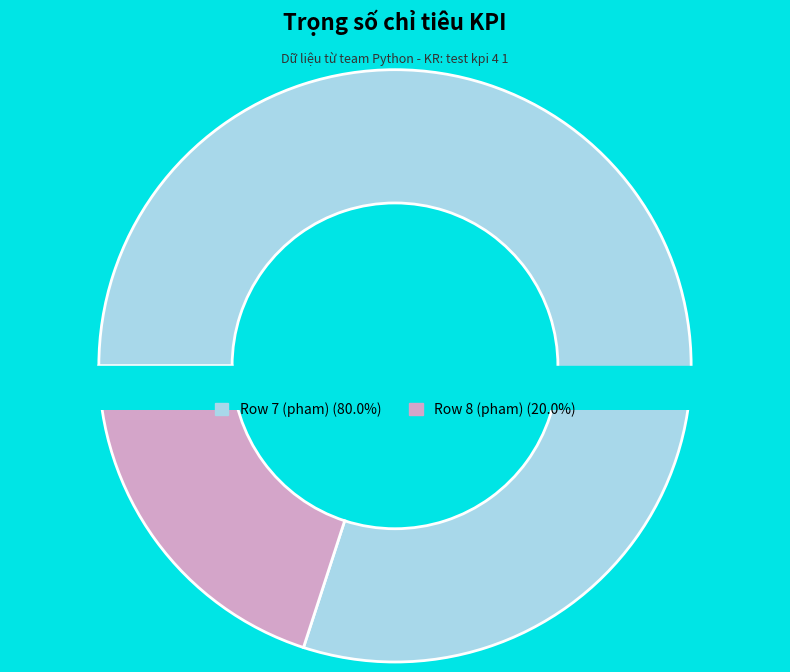

Which category has the biggest portion of the pie?

Row 7 (pham)